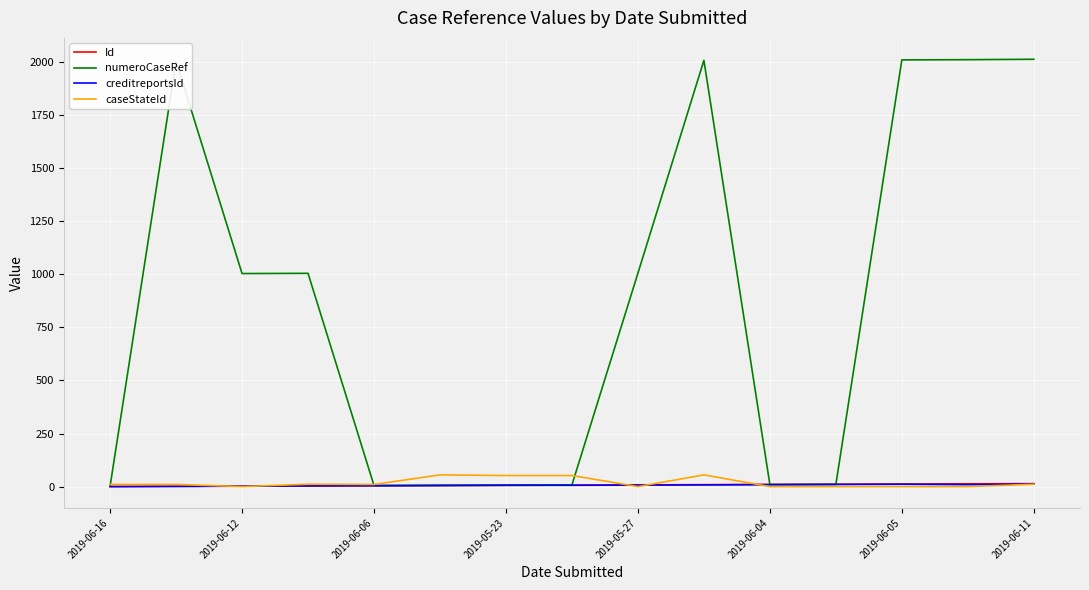

Which series has the largest total across all categories?

numeroCaseRef